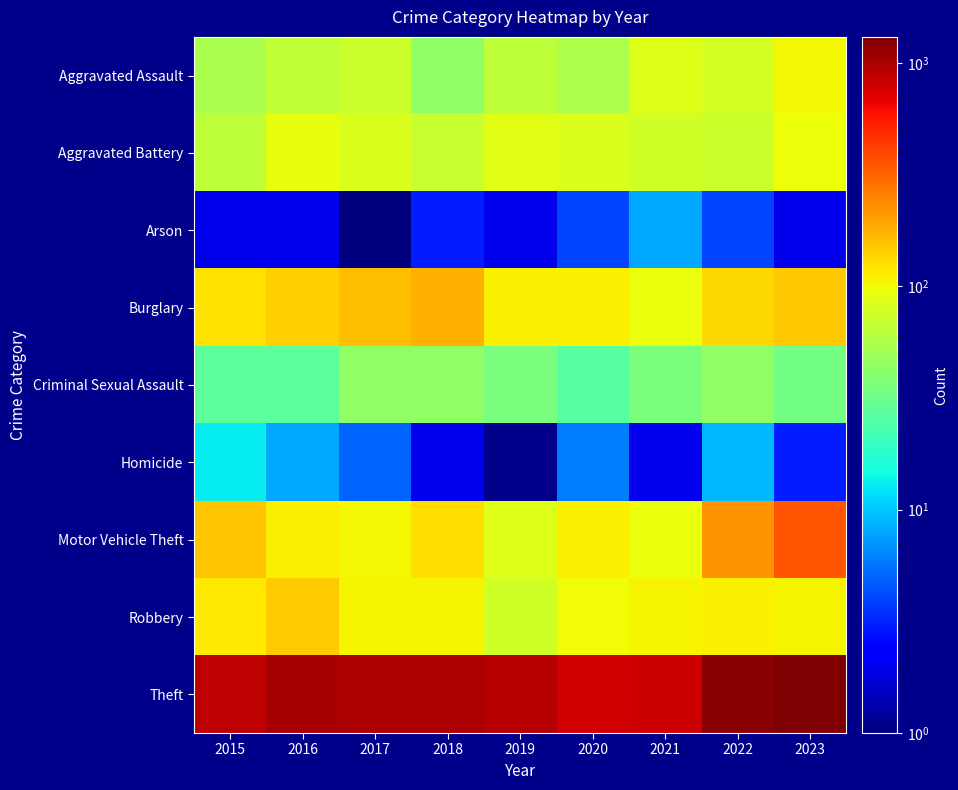

Which series has the widest spread of values?

Theft